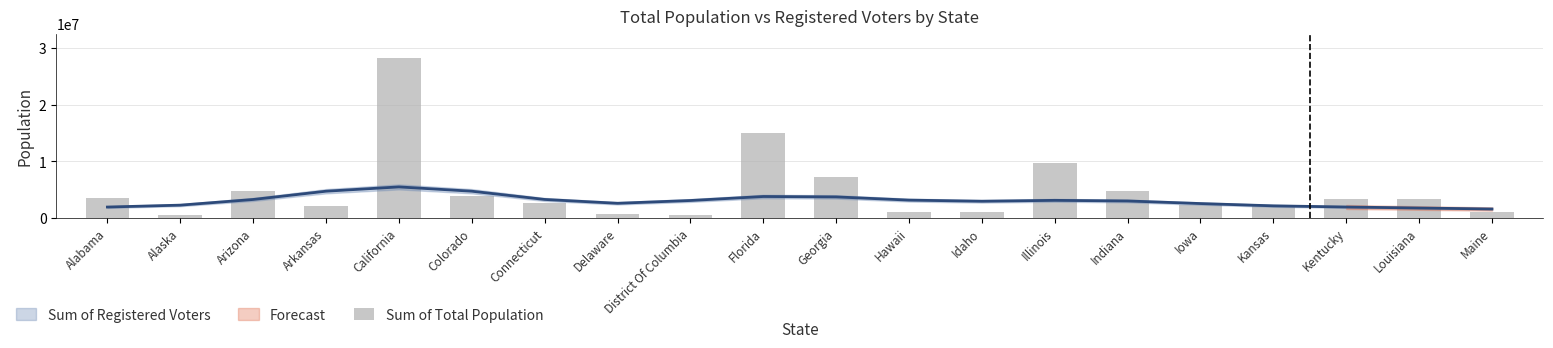

Reading left to right, what are all the values shown in this chart?

Alabama=3594000	Alaska=516000	Arizona=4863000	Arkansas=2198000	California=28358000	Colorado=3817000	Connecticut=2726000	Delaware=693000	District Of Columbia=517000	Florida=15033000	Georgia=7178000	Hawaii=1012000	Idaho=1129000	Illinois=9650000	Indiana=4853000	Iowa=2319000	Kansas=2120000	Kentucky=3292000	Louisiana=3320000	Maine=1041000